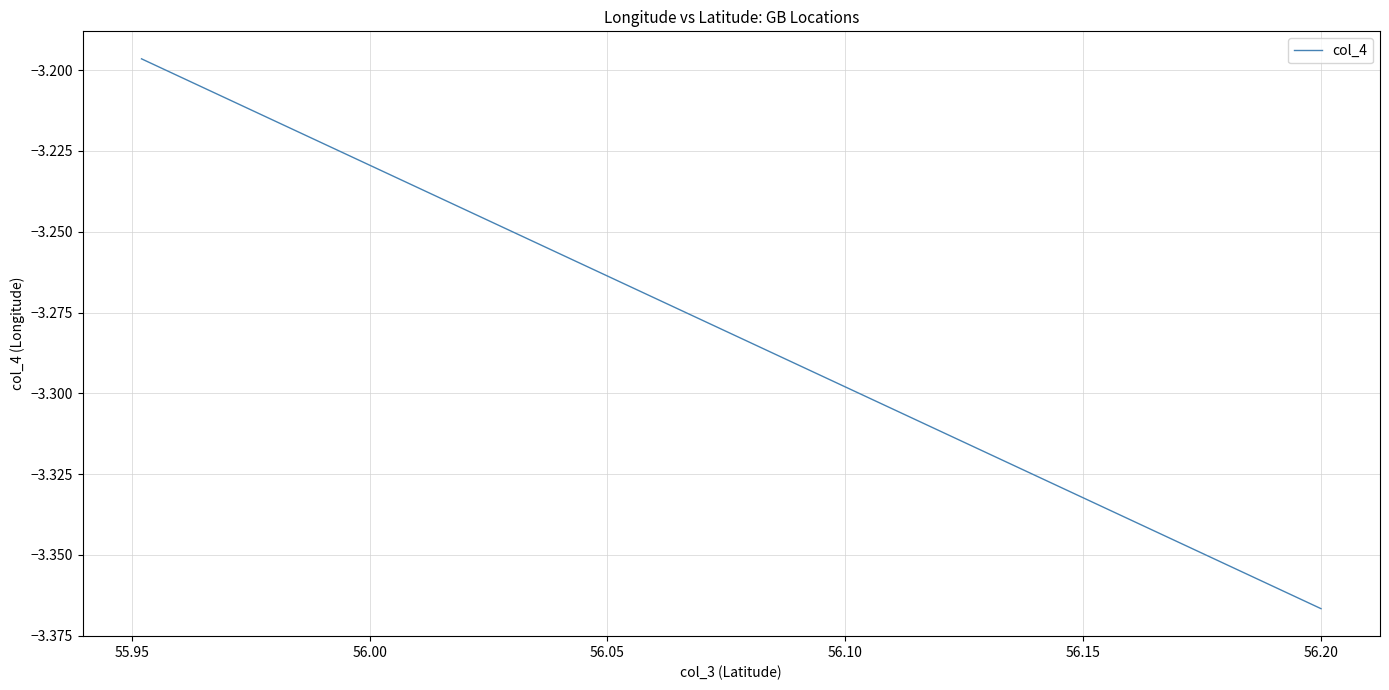

What value does the data have at 56.00?

-3.2